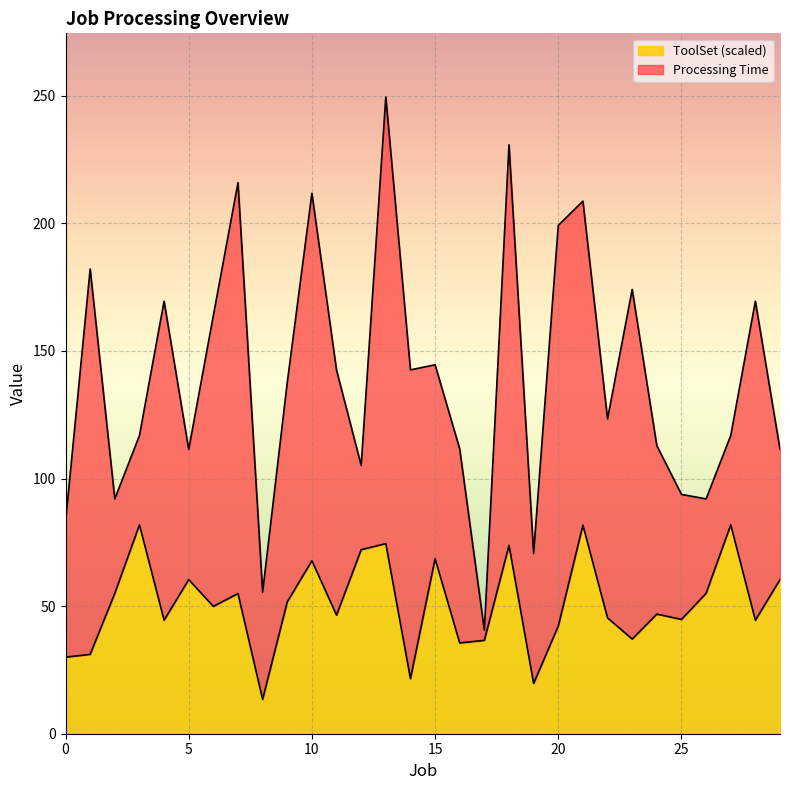

How many data points does each series have?

30